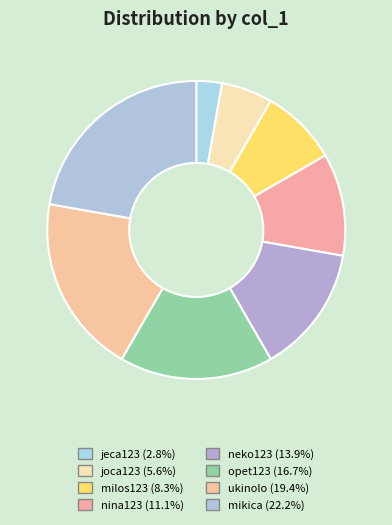

Is it true that joca123 is 11% of the pie?

False